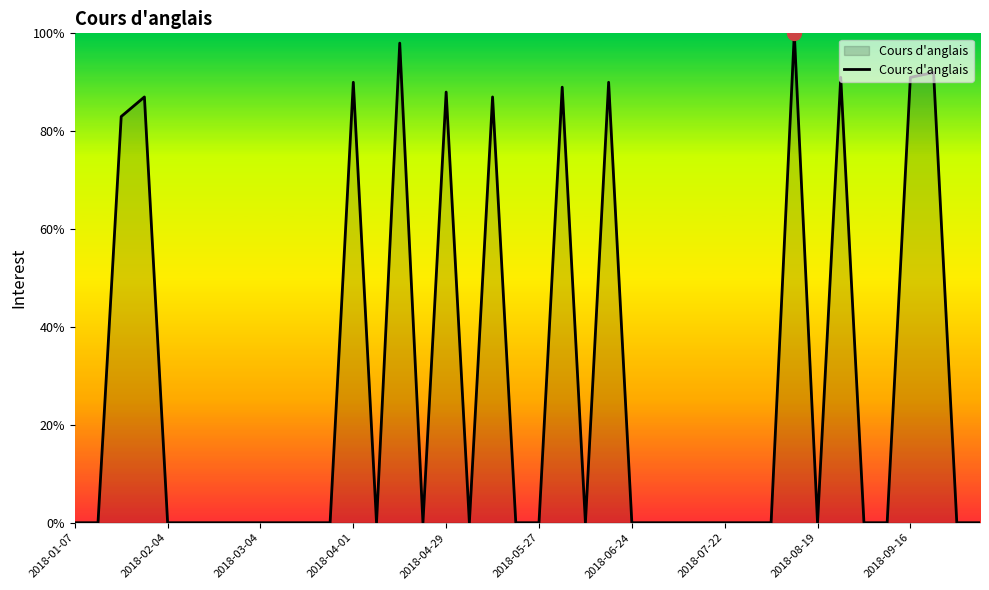

What is the difference between the maximum and minimum values?

100